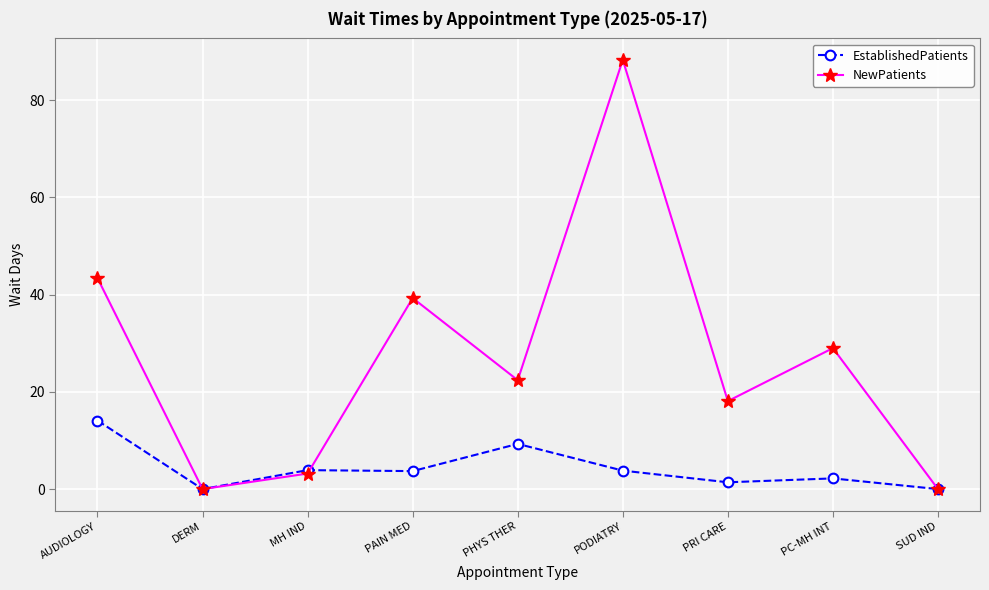

Does the chart display data point markers on the line(s)?

Yes